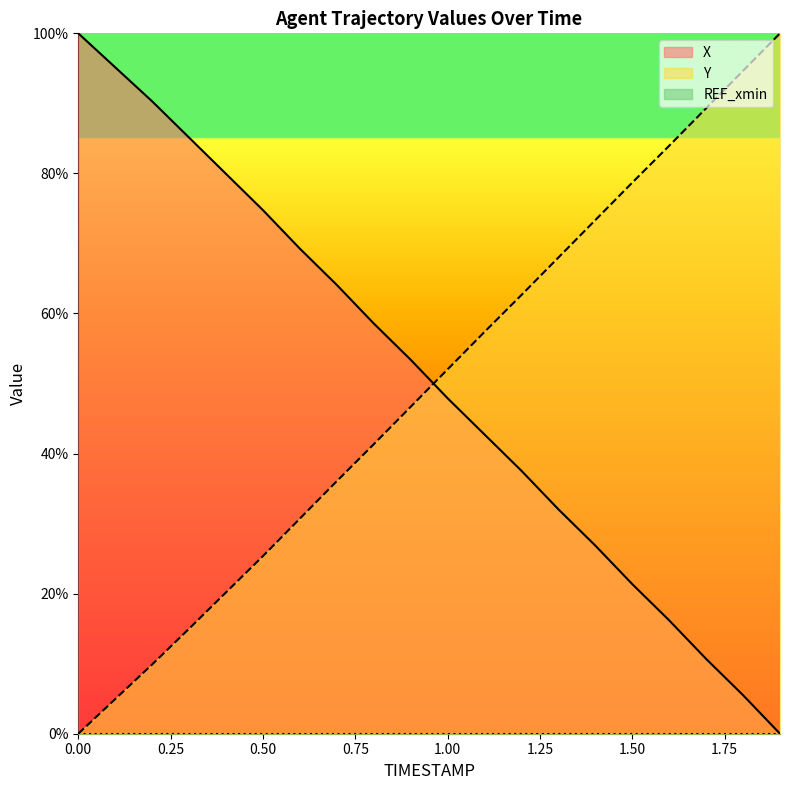

True or false: X has a value of 150.8 at 0.3.

False